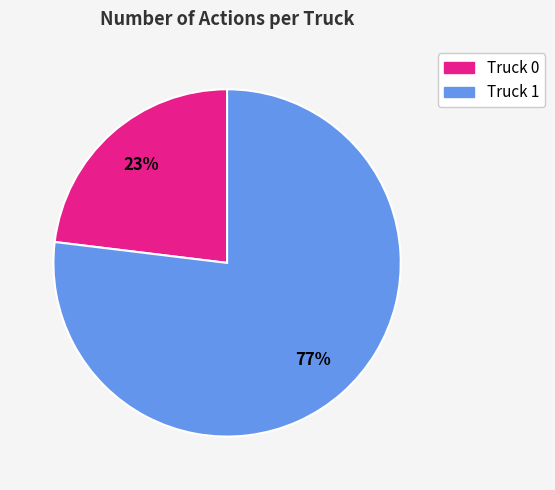

Is it true that Truck 1 is 77% of the pie?

True